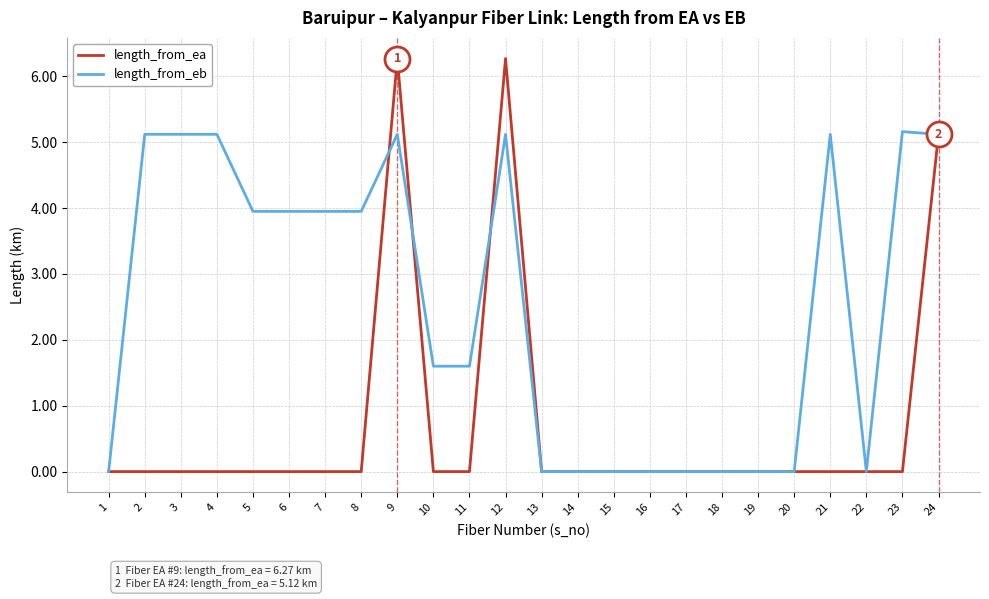

How many lines are shown in the chart?

2